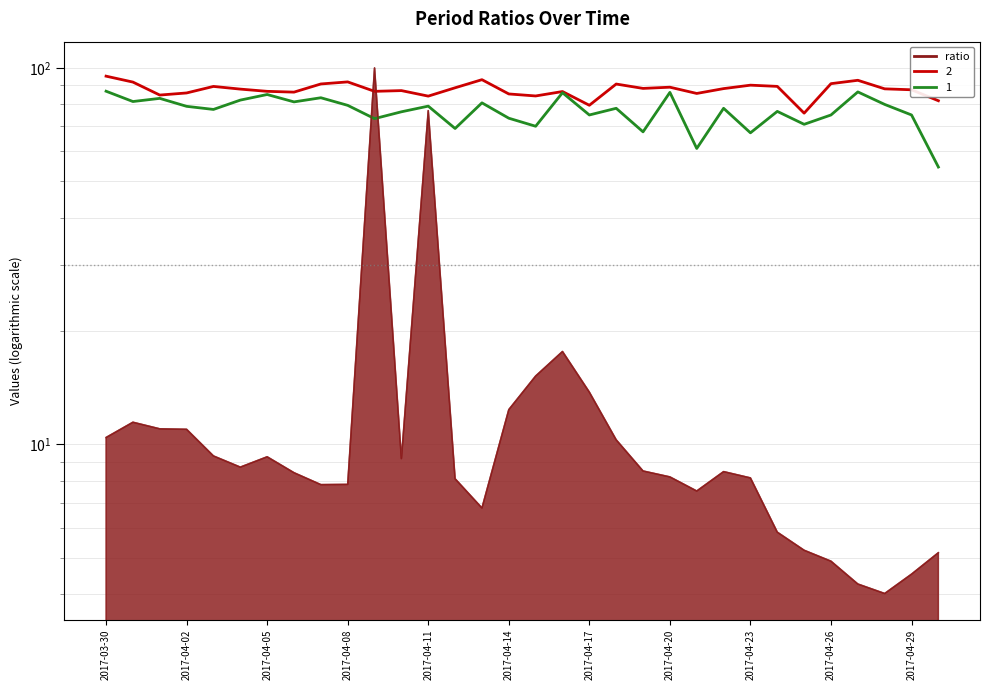

Where is 1 nearest to the value 70?

2017-04-15